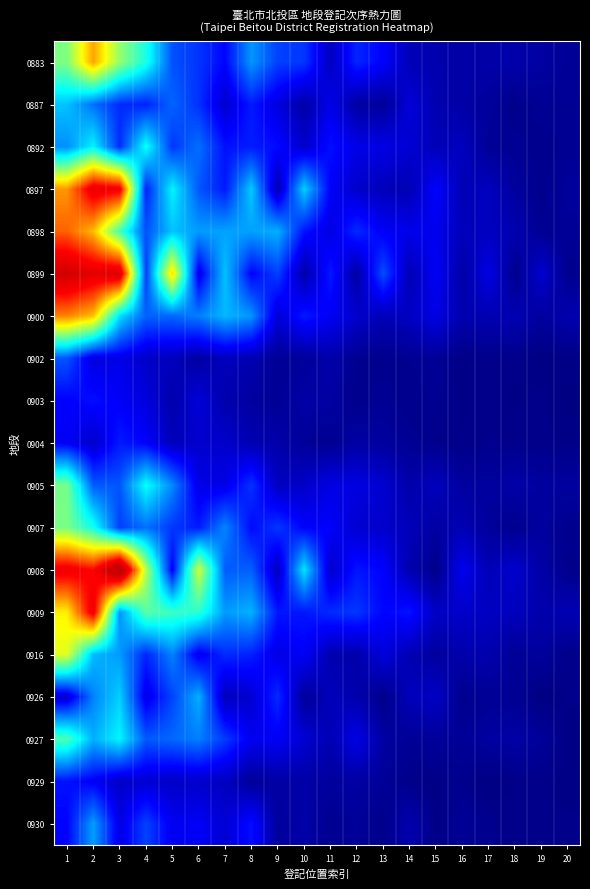

Rank the series at 5 from lowest to highest value.

0903, 0904, 0902, 0929, 0930, 0908, 0892, 0907, 0926, 0883, 0887, 0927, 0900, 0916, 0905, 0898, 0897, 0909, 0899